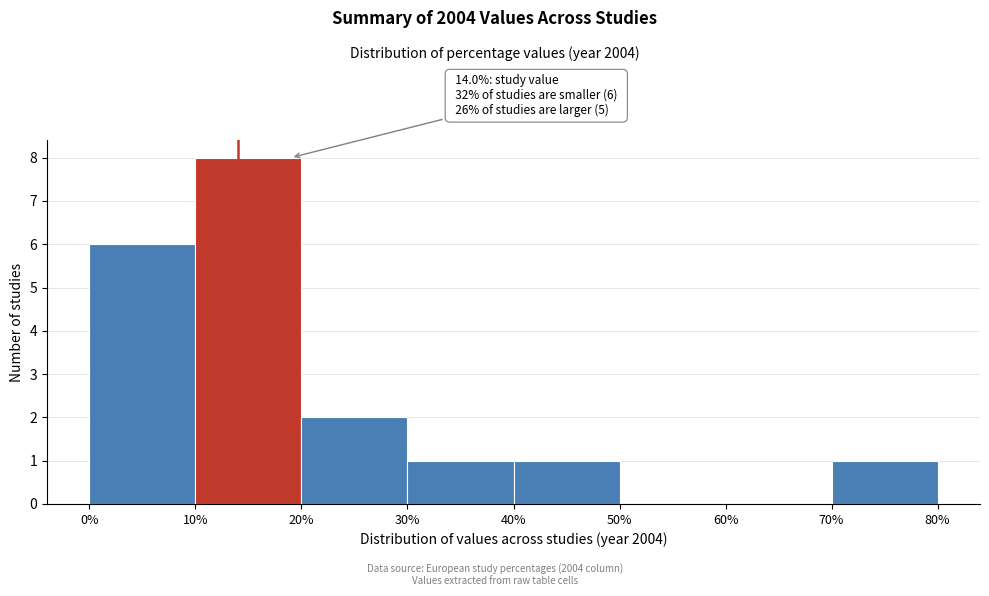

Which range on the x-axis has the tallest bar?

10% to 20%